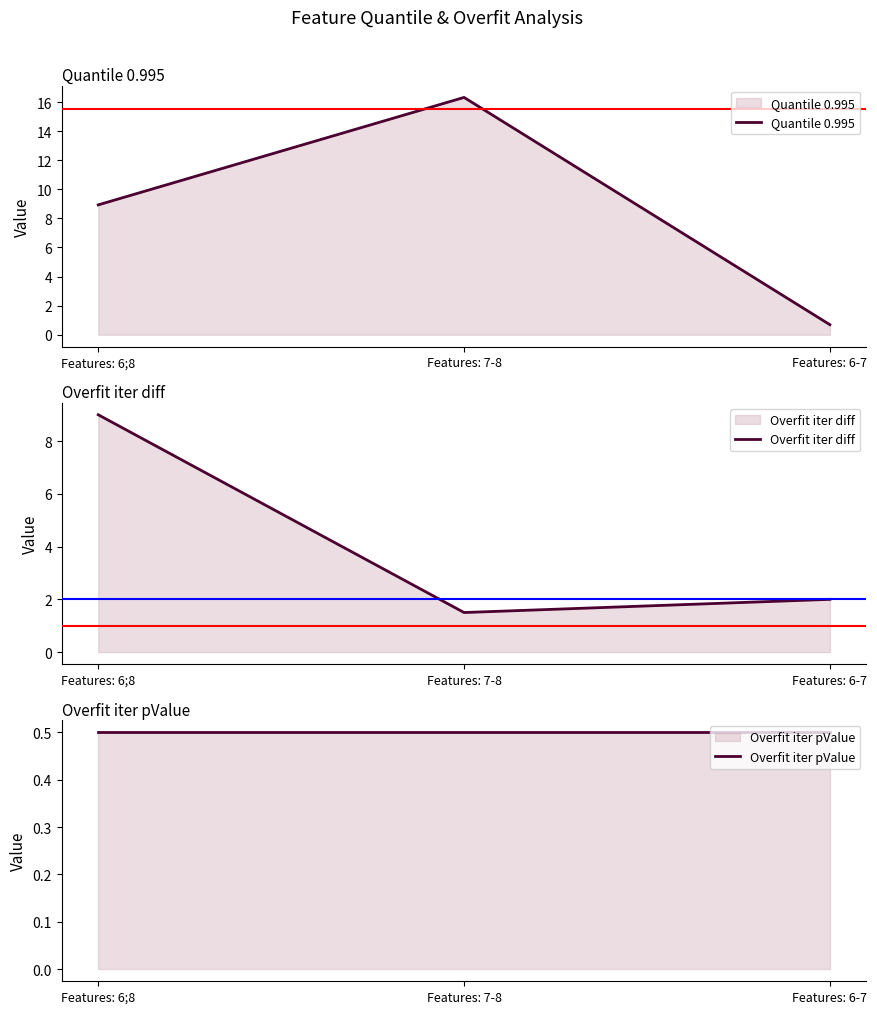

What are all the series names shown in the legend?

Quantile 0.995, Overfit iter diff, Overfit iter pValue